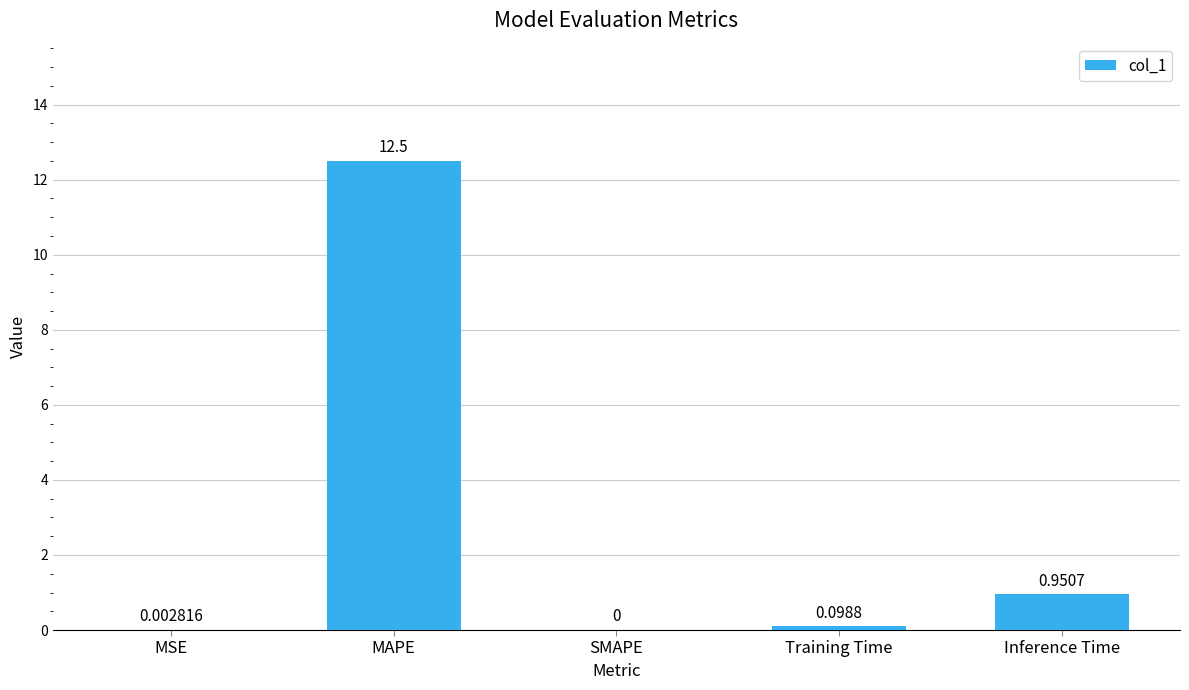

What is the change in value from SMAPE to Training Time?

+0.1